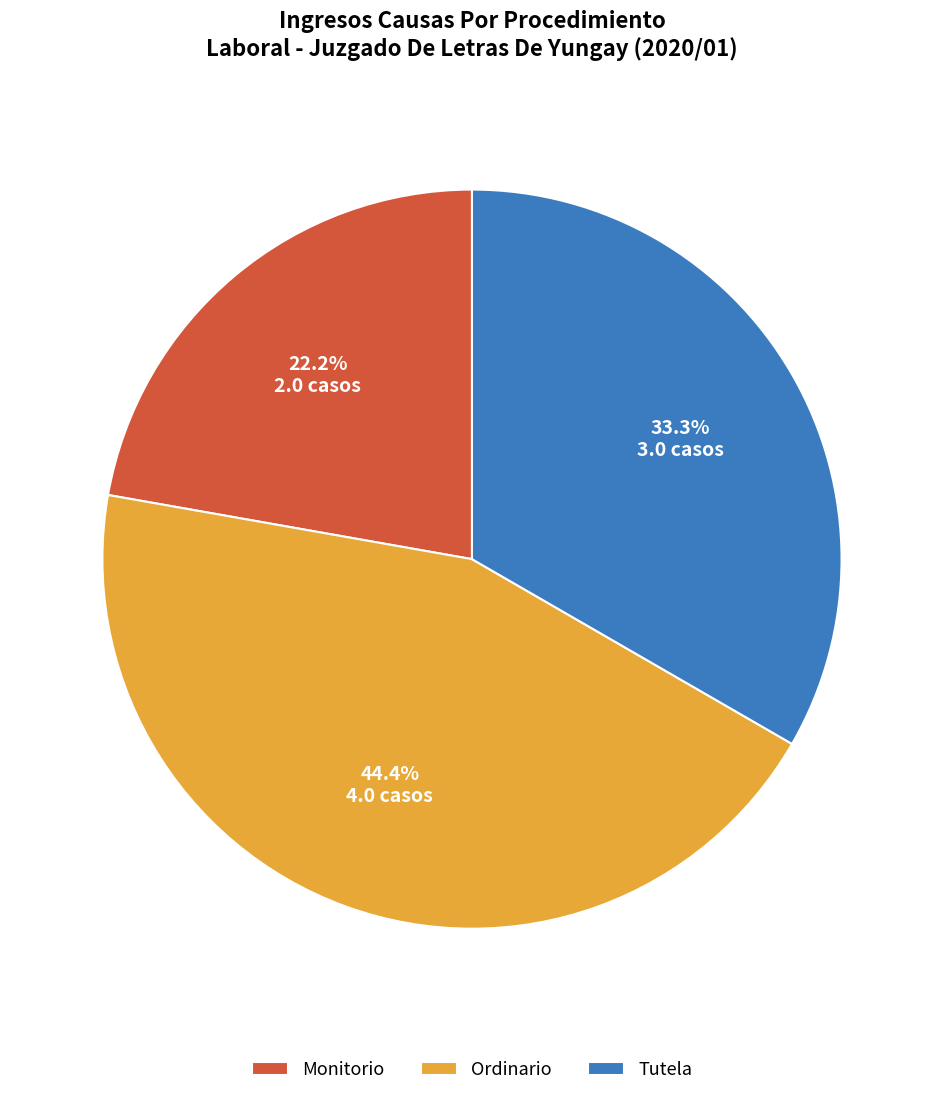

To the nearest percent, what is the difference between the largest and smallest slice percentages?

22%